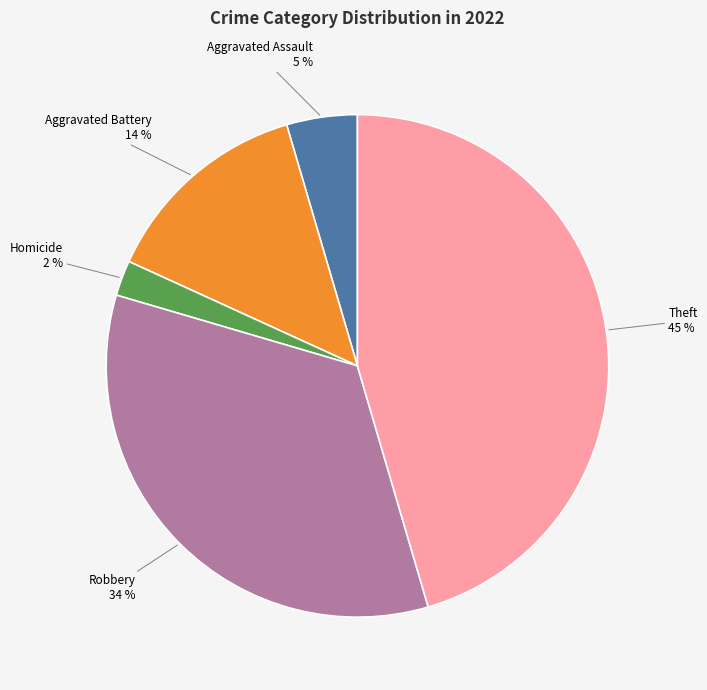

Rank the categories by value from highest to lowest.

Theft, Robbery, Aggravated Battery, Aggravated Assault, Homicide